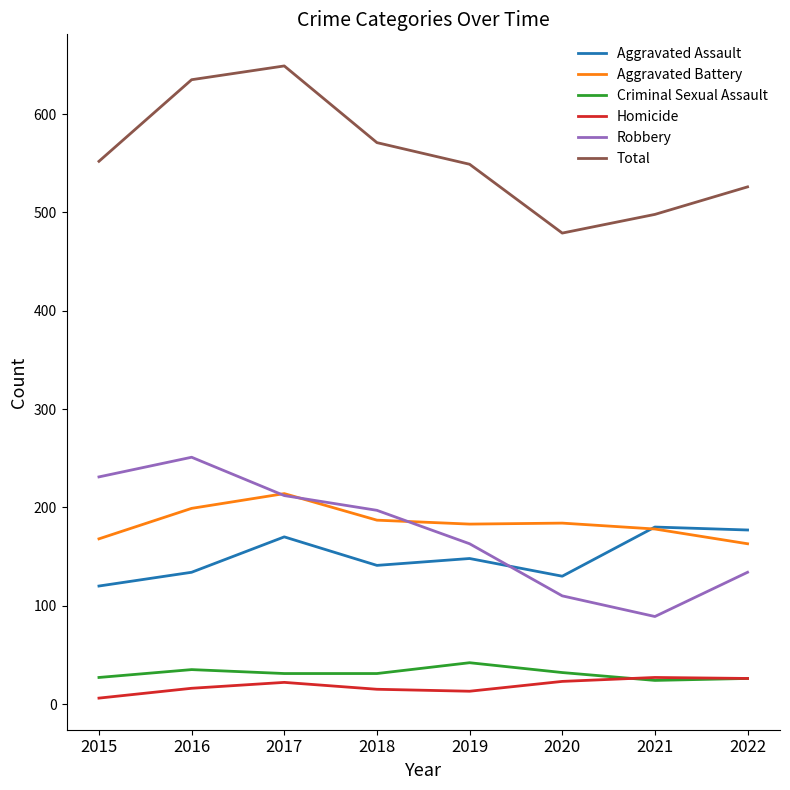

What is the difference between the highest and lowest values at 2017?

627